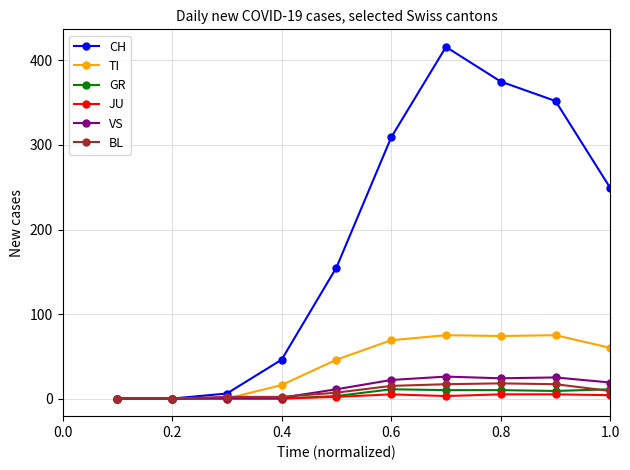

What is the maximum value for VS?

26